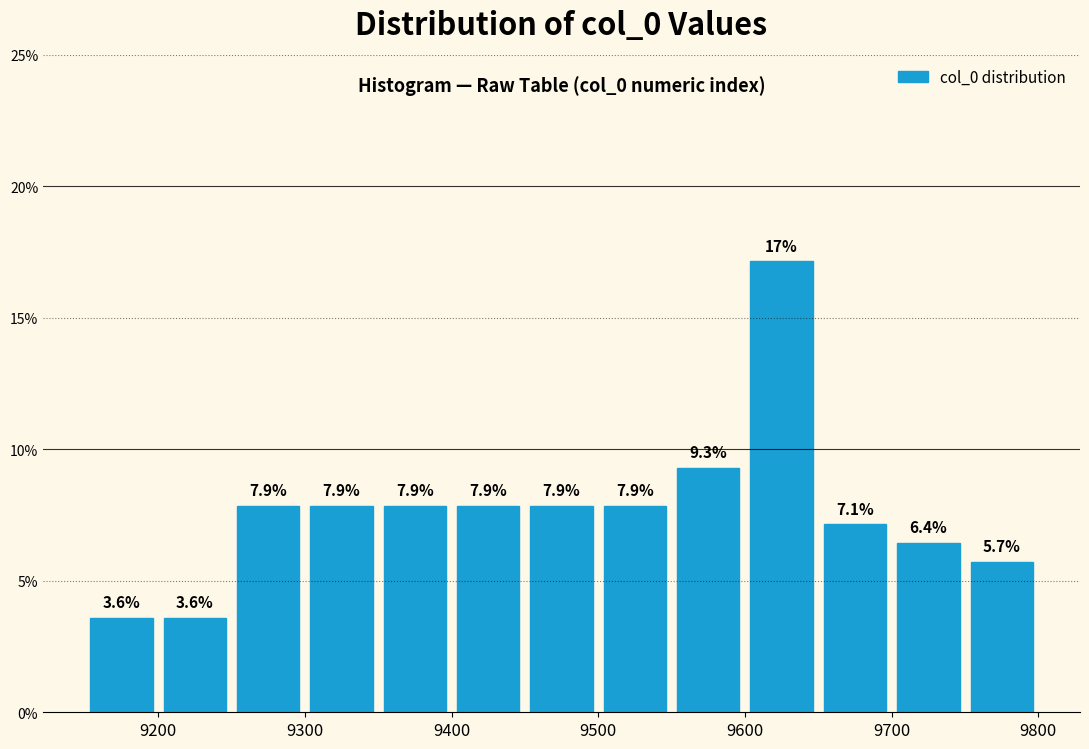

Which range on the x-axis has the tallest bar?

9600 to 9650